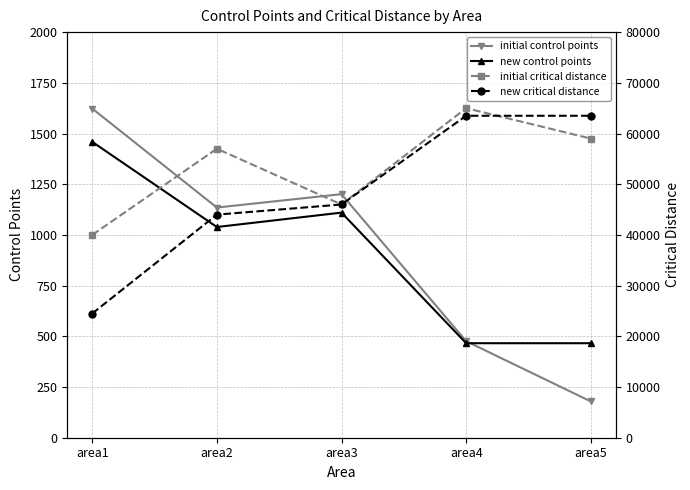

What is the difference between the second highest and minimum values in the initial critical distance series?

19000